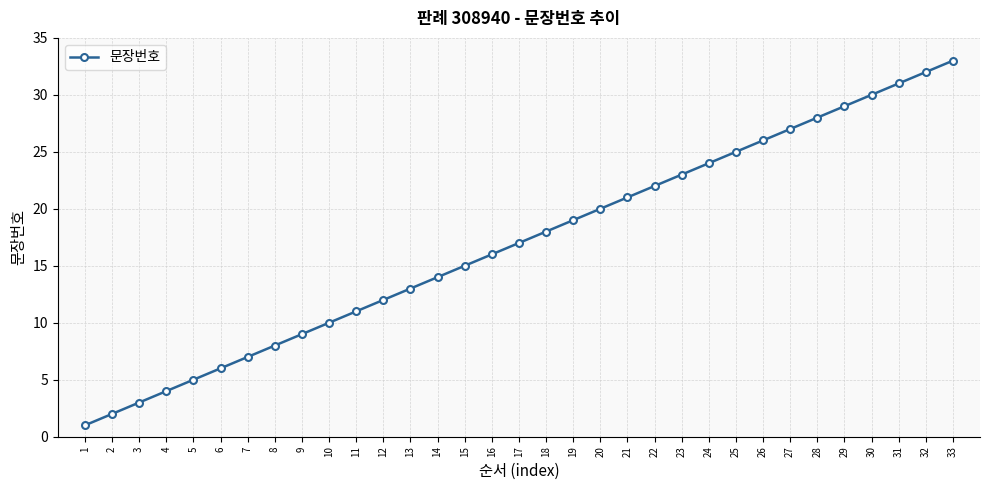

List the labels in order of value, largest first.

33, 32, 31, 30, 29, 28, 27, 26, 25, 24, 23, 22, 21, 20, 19, 18, 17, 16, 15, 14, 13, 12, 11, 10, 9, 8, 7, 6, 5, 4, 3, 2, 1